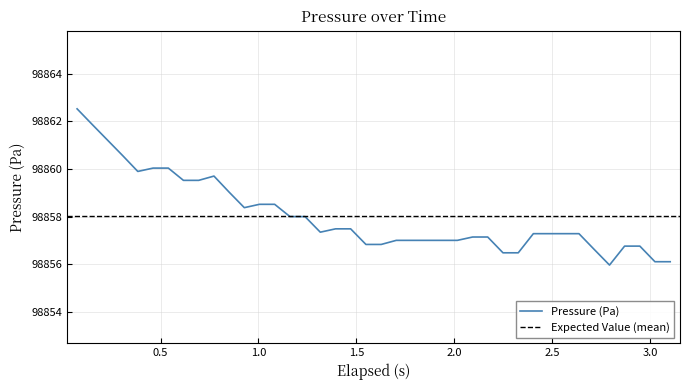

What is the maximum value for Pressure (Pa)?

98862.5